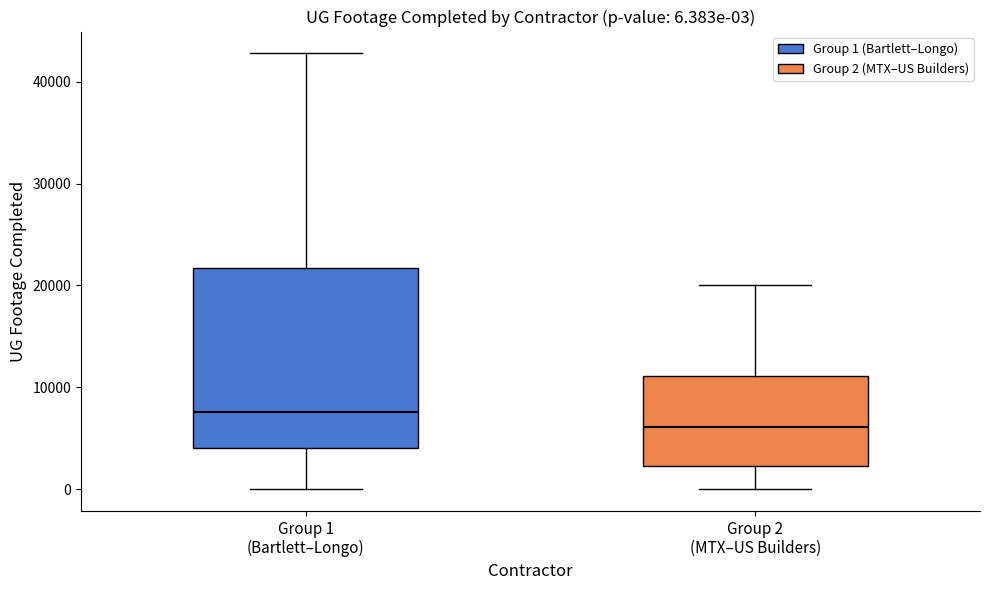

Which box has the lowest median line?

Group 2 (MTX–US Builders)